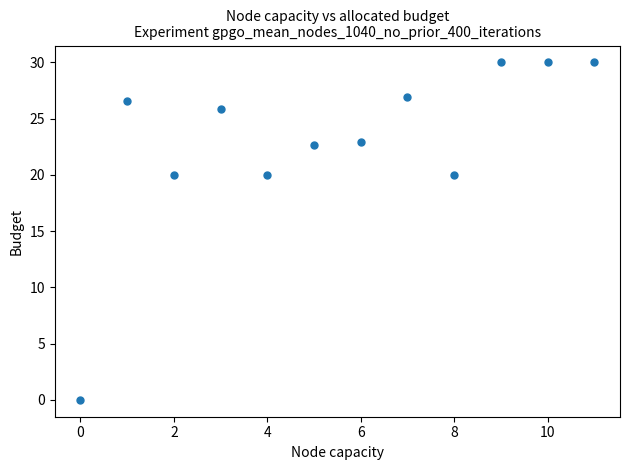

What is the range of Y values (max minus min)?

30.0